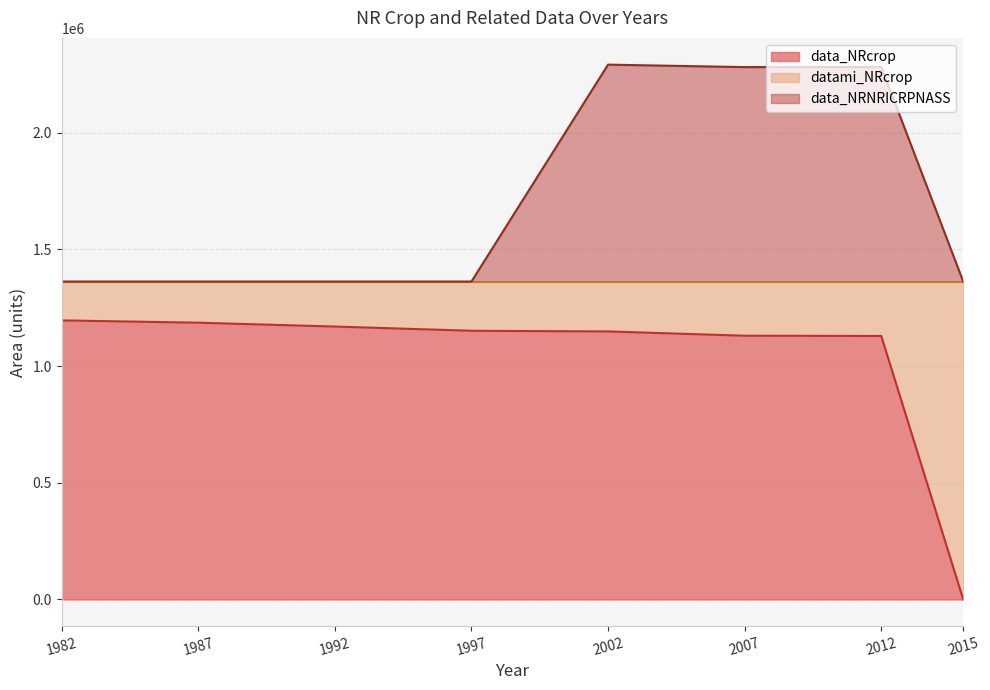

True or false: data_NRcrop has more than 2 points higher than both neighbors.

False